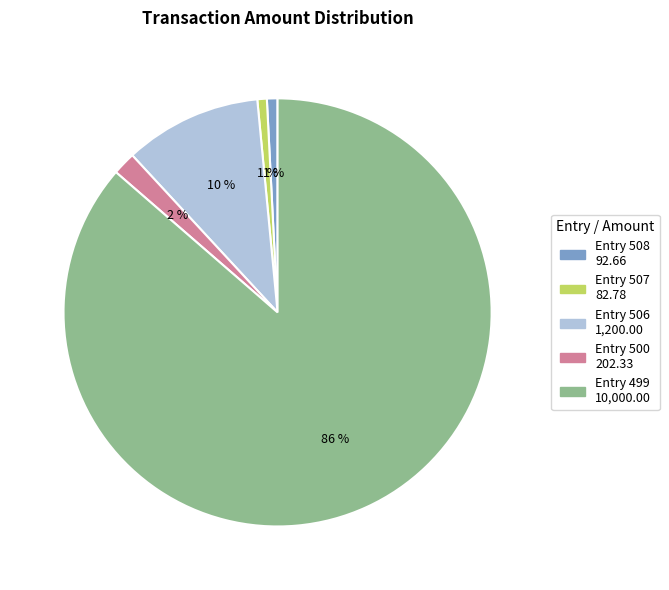

To the nearest percent, what is the average slice percentage?

20%